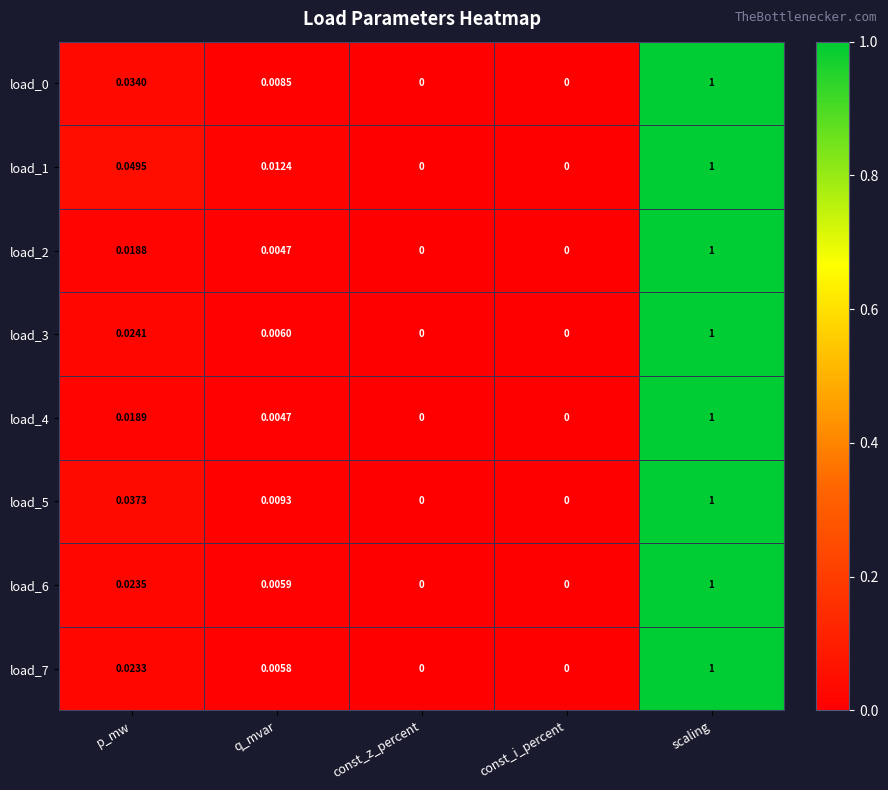

At which category is the sum across all series the highest?

scaling